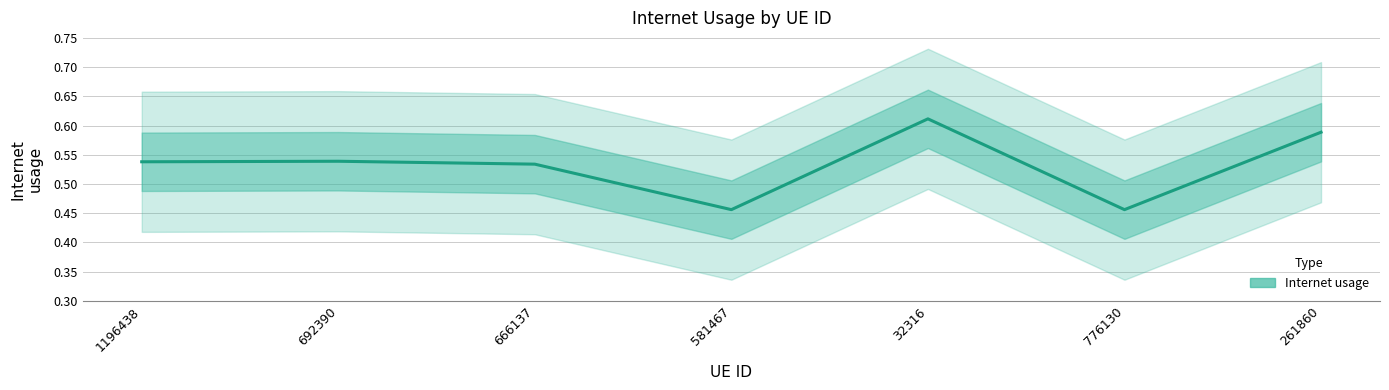

Between 666137 and 581467, which is larger?

666137